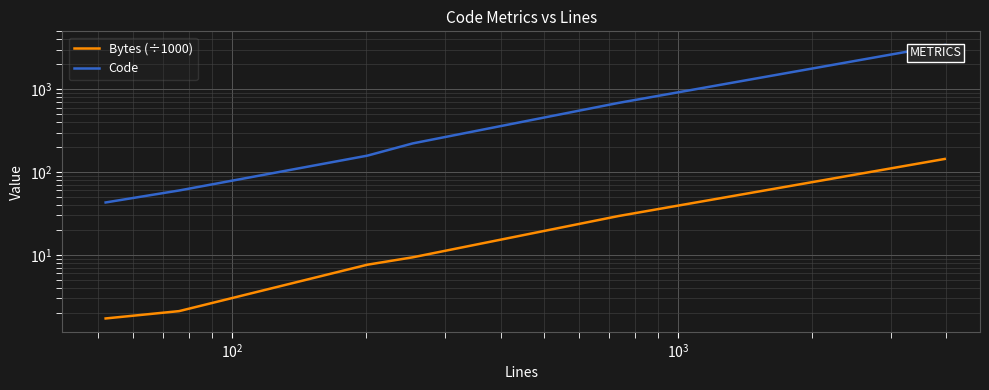

Is it true that Code equals 1520.8 at $\mathdefault{10^{5}}$?

False